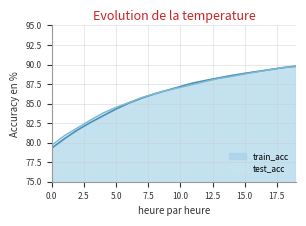

What are all the series names shown in the legend?

train_acc, test_acc